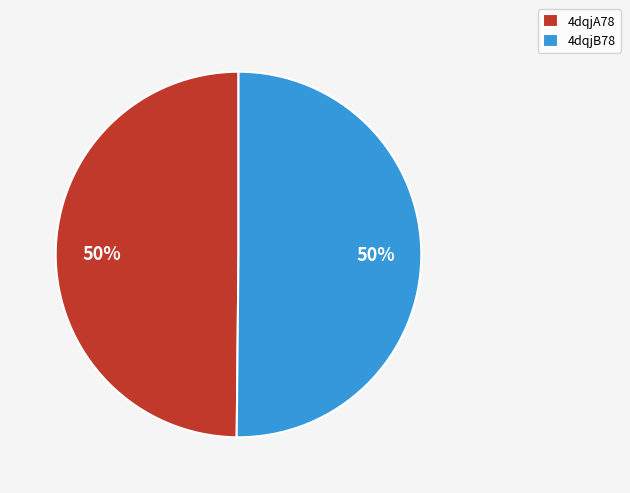

To the nearest percent, what percentage of the pie is 4dqjB78?

50%